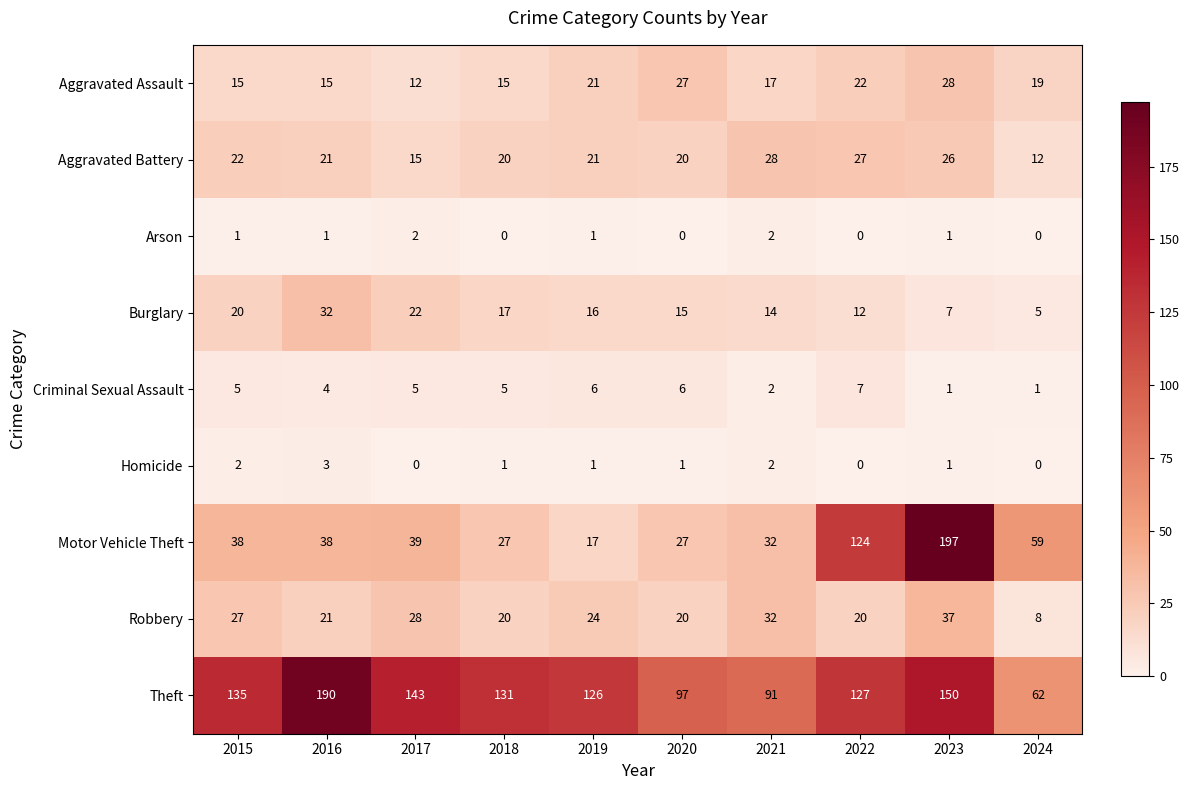

What is the difference between the highest and lowest values at 2023?

196